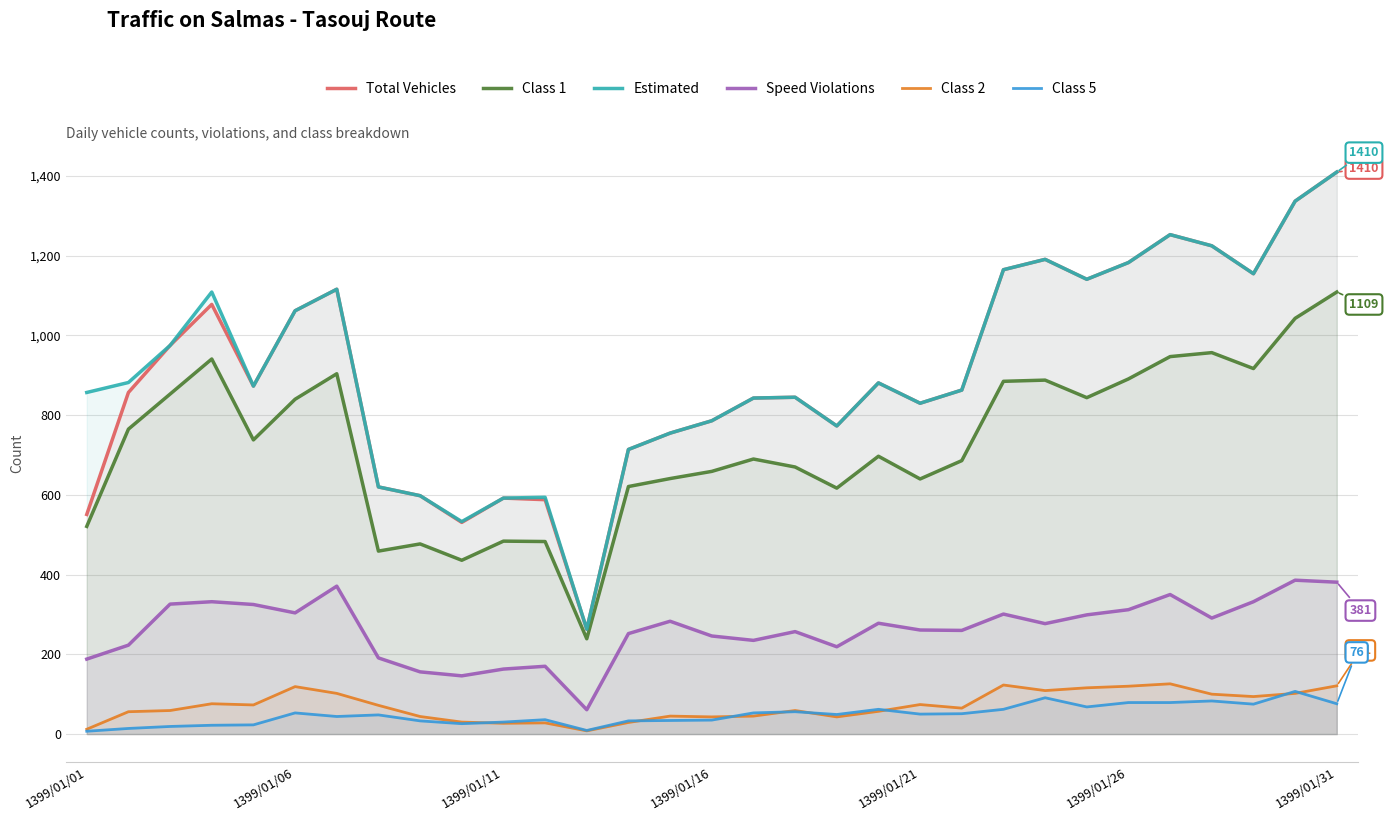

How many lines are shown in the chart?

6